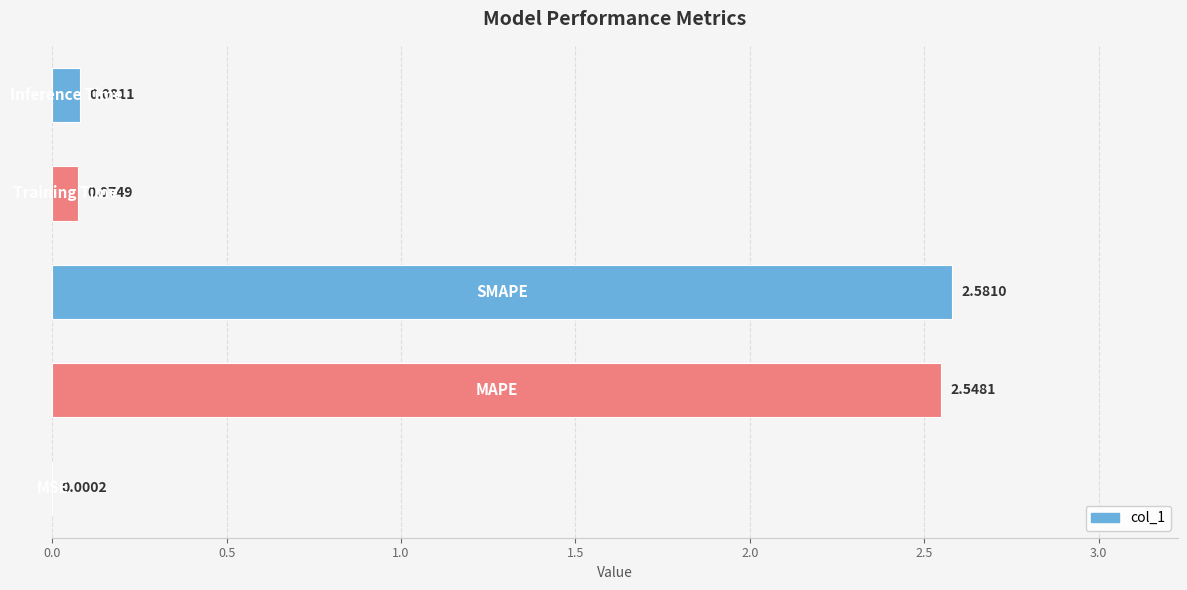

What is the sum of all values?

5.3